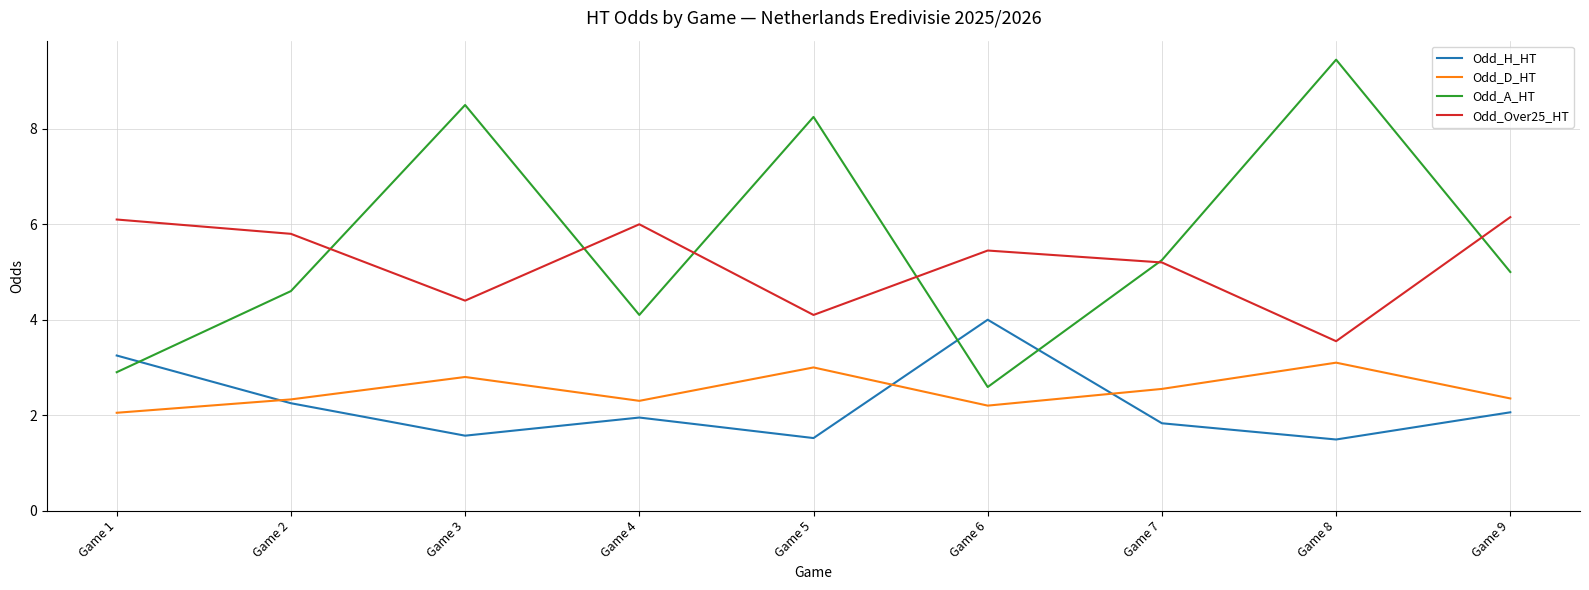

True or false: Odd_Over25_HT and Odd_D_HT cross at least once.

False